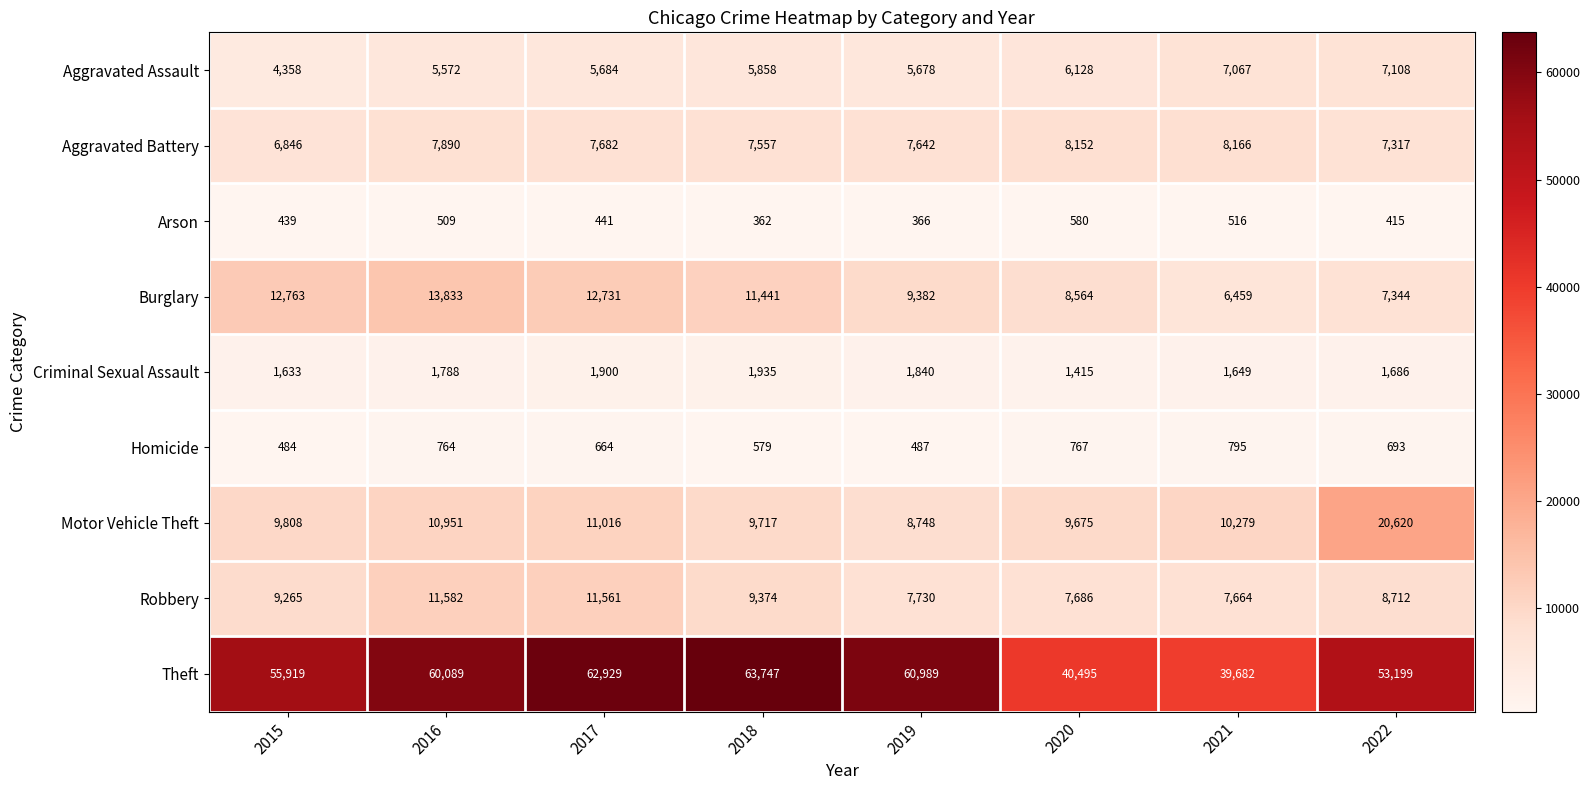

What is the total value across all series at 2021?

82277